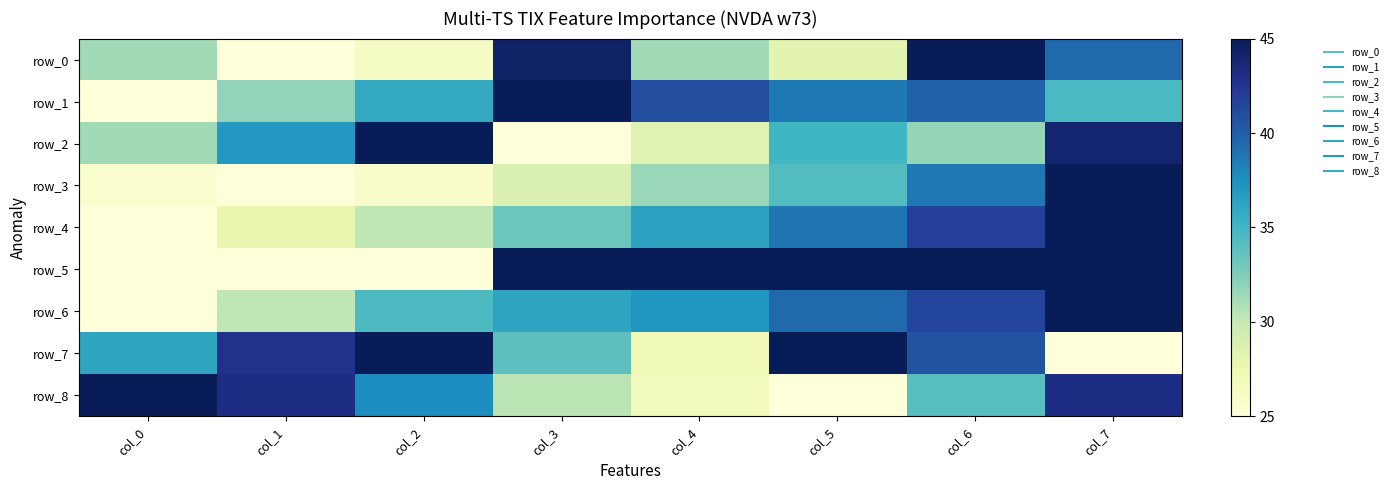

How many values in the row_7 series are below 40?

4